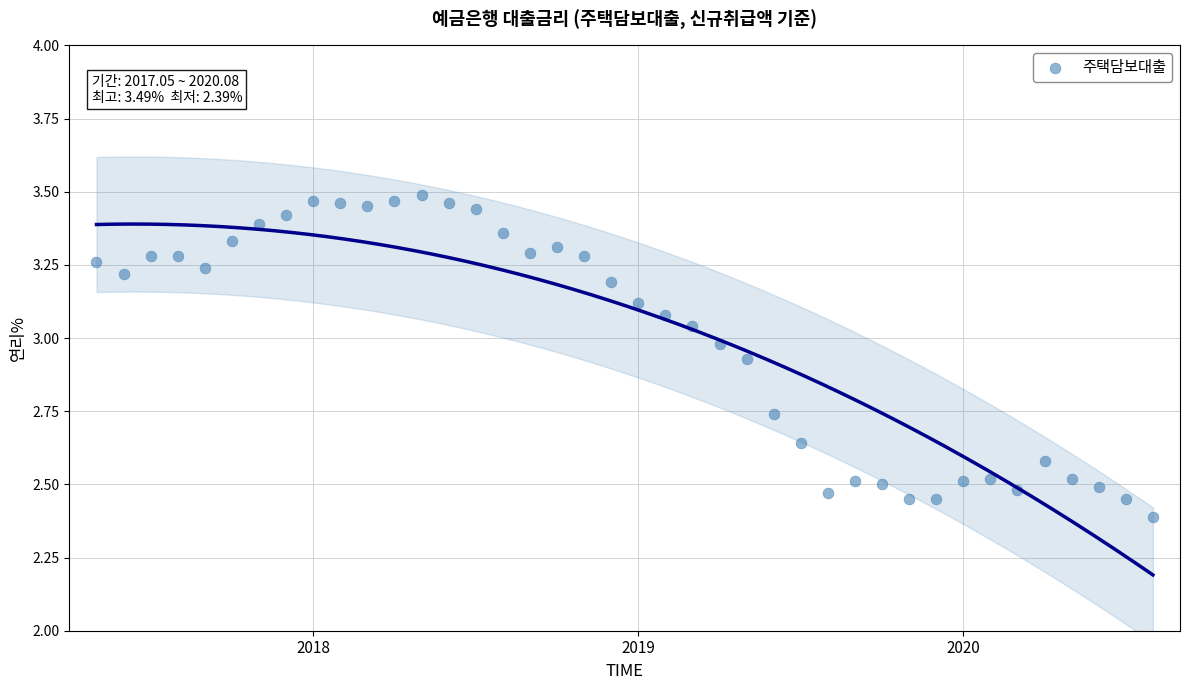

What is the range of Y values (max minus min)?

1.1